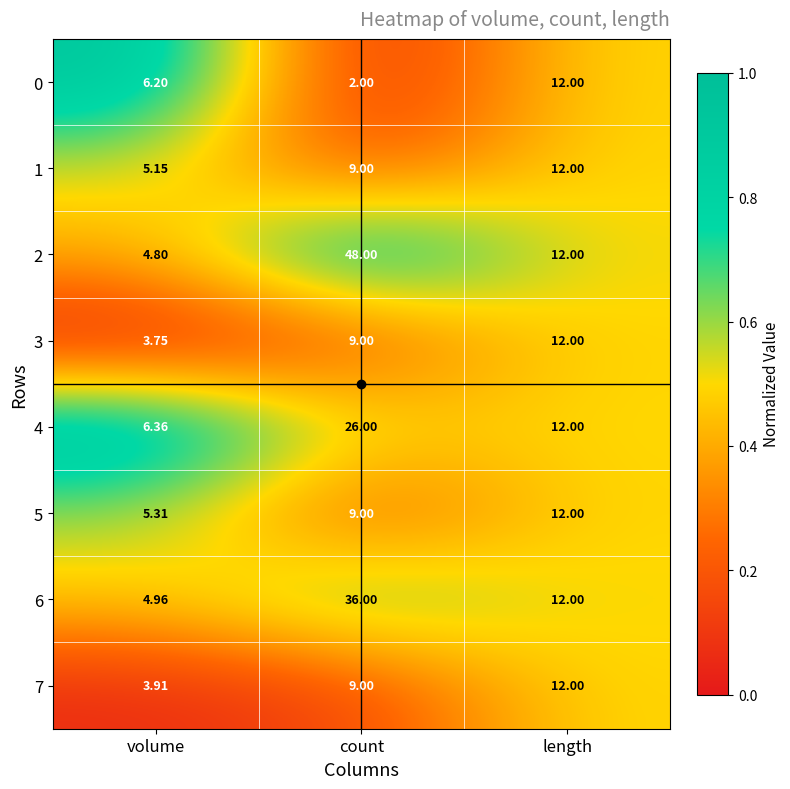

At which category is the sum across all series the highest?

count